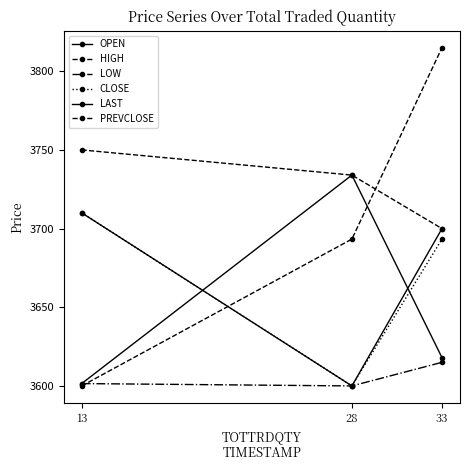

How many data points in CLOSE are above 3693?

2